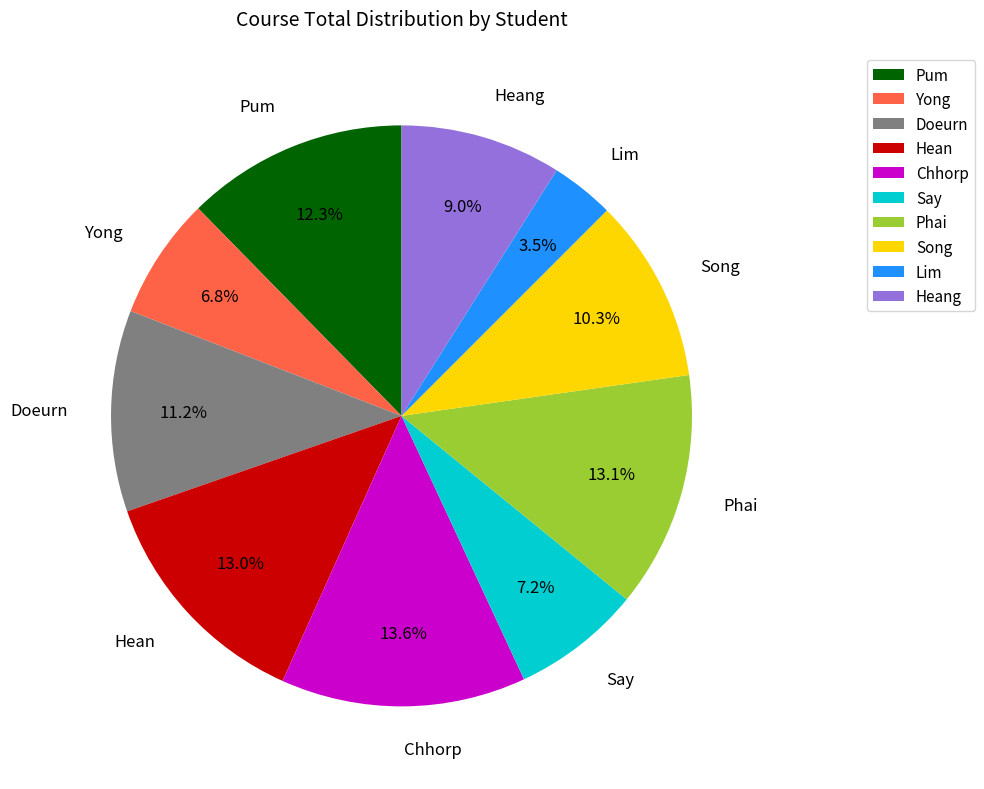

Between Lim and Hean, which is larger?

Hean